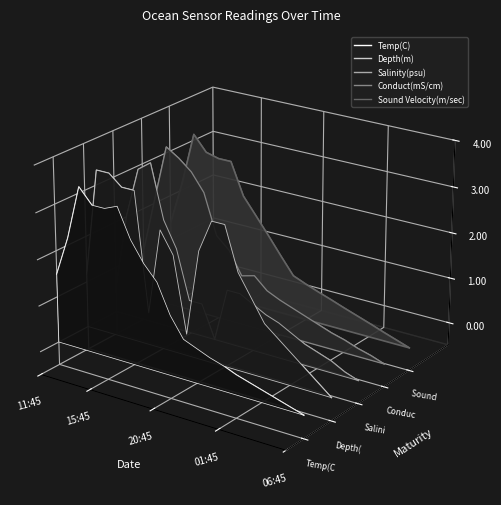

What are all the series names shown in the legend?

Temp(C), Depth(m), Salinity(psu), Conduct(mS/cm), Sound Velocity(m/sec)